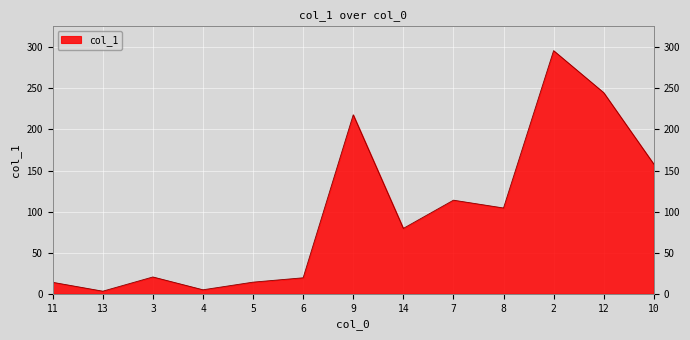

Where does the data first go above 79?

9